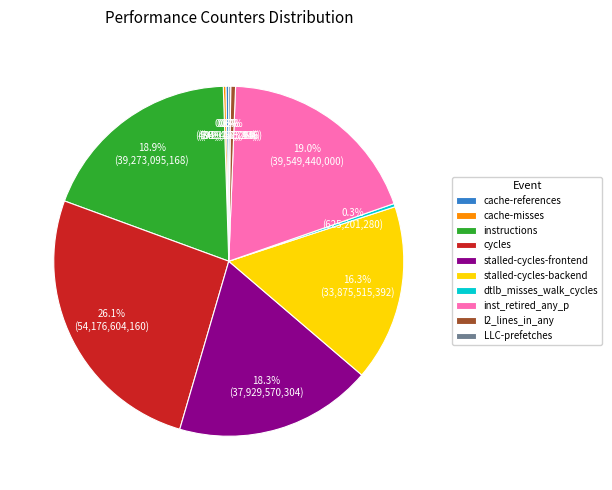

The cycles slice represents 16% of the pie. True or false?

False